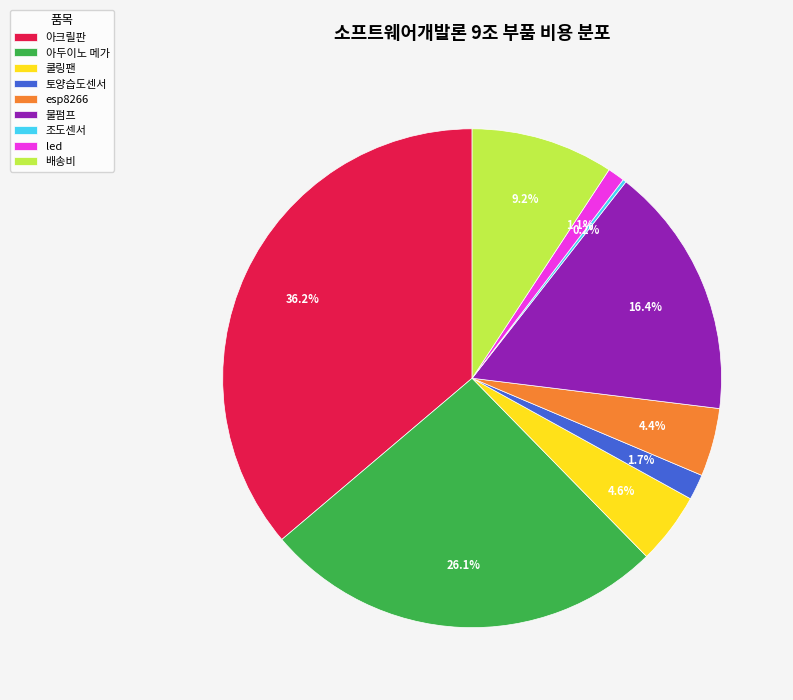

Between 토양습도센서 and 물펌프, which is larger?

물펌프